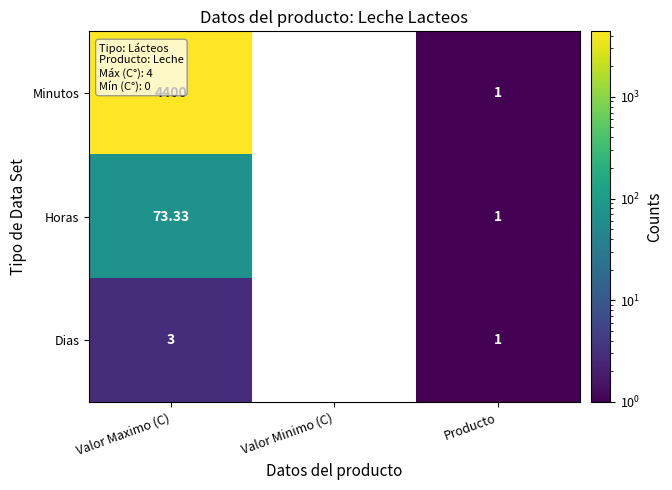

Which series has the largest range (max minus min)?

Minutos